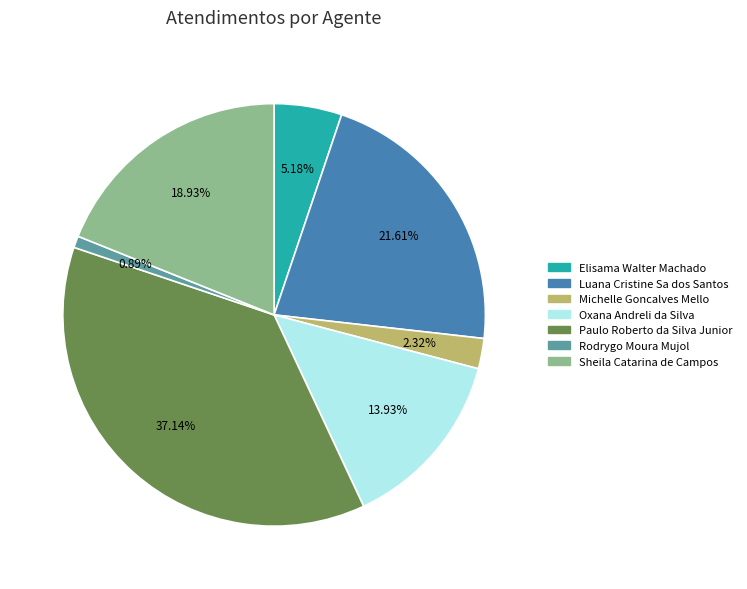

To the nearest percent, what is the difference between the Paulo Roberto da Silva Junior and Oxana Andreli da Silva slice percentages?

23%